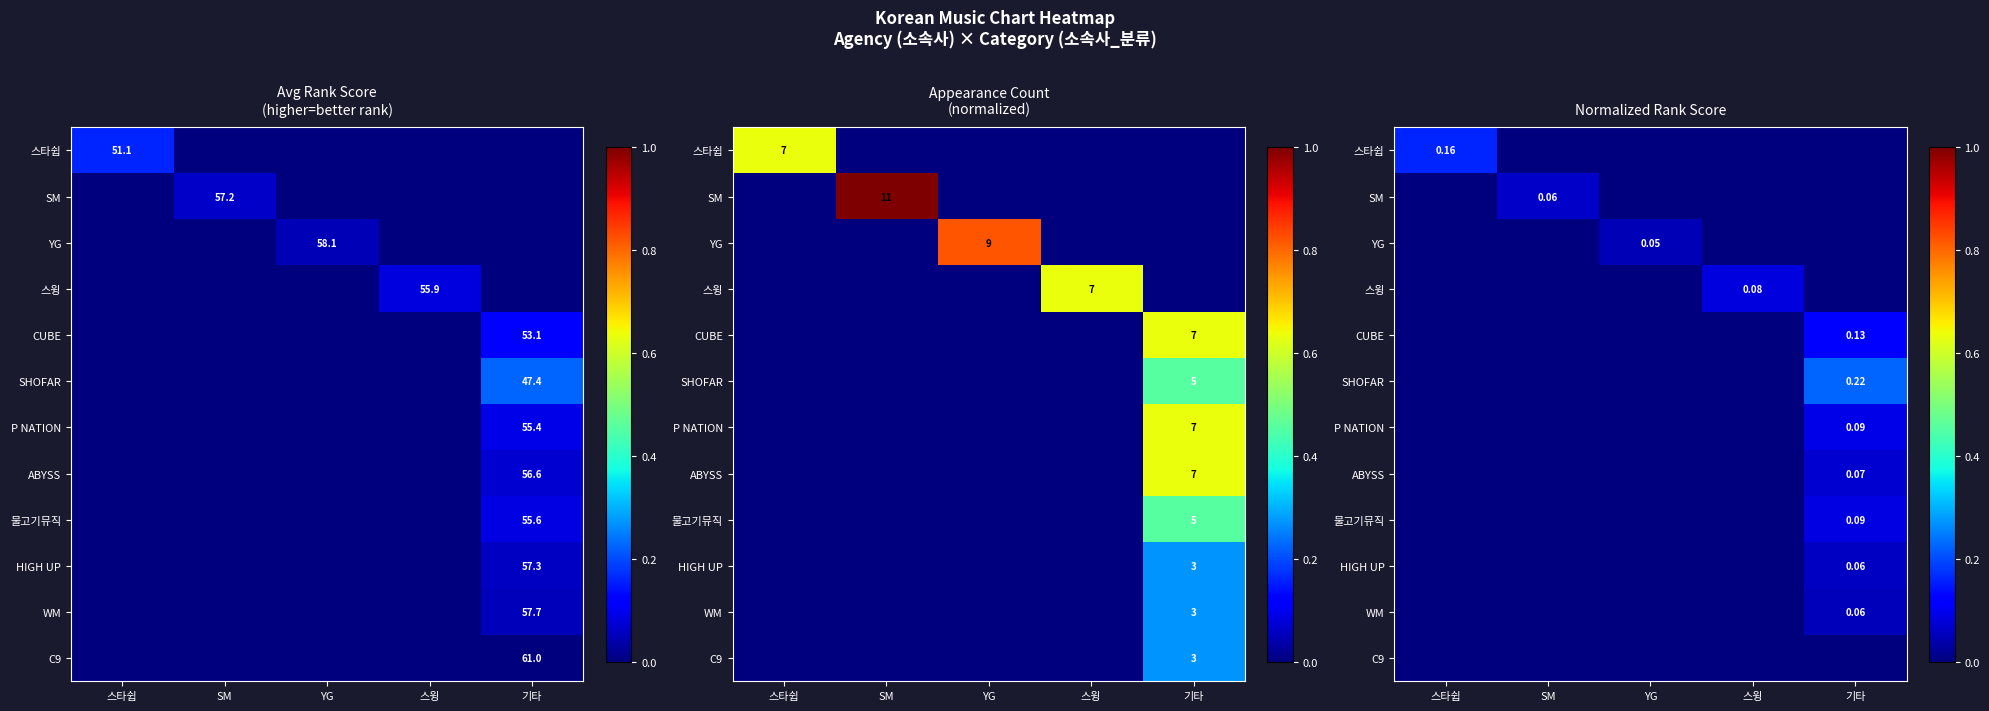

Which category has the lowest value in the SM series?

스타쉽